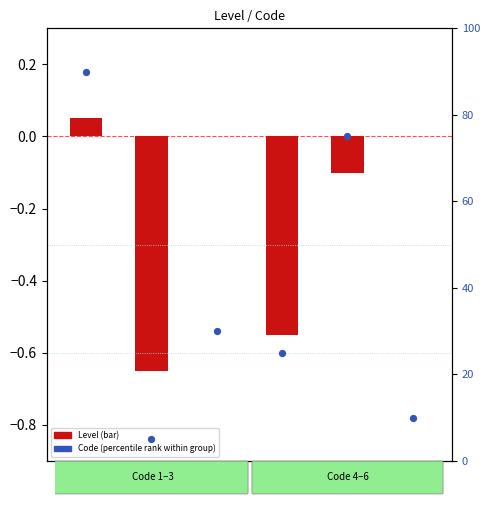

Which series reaches the maximum Y coordinate?

Code (percentile rank)